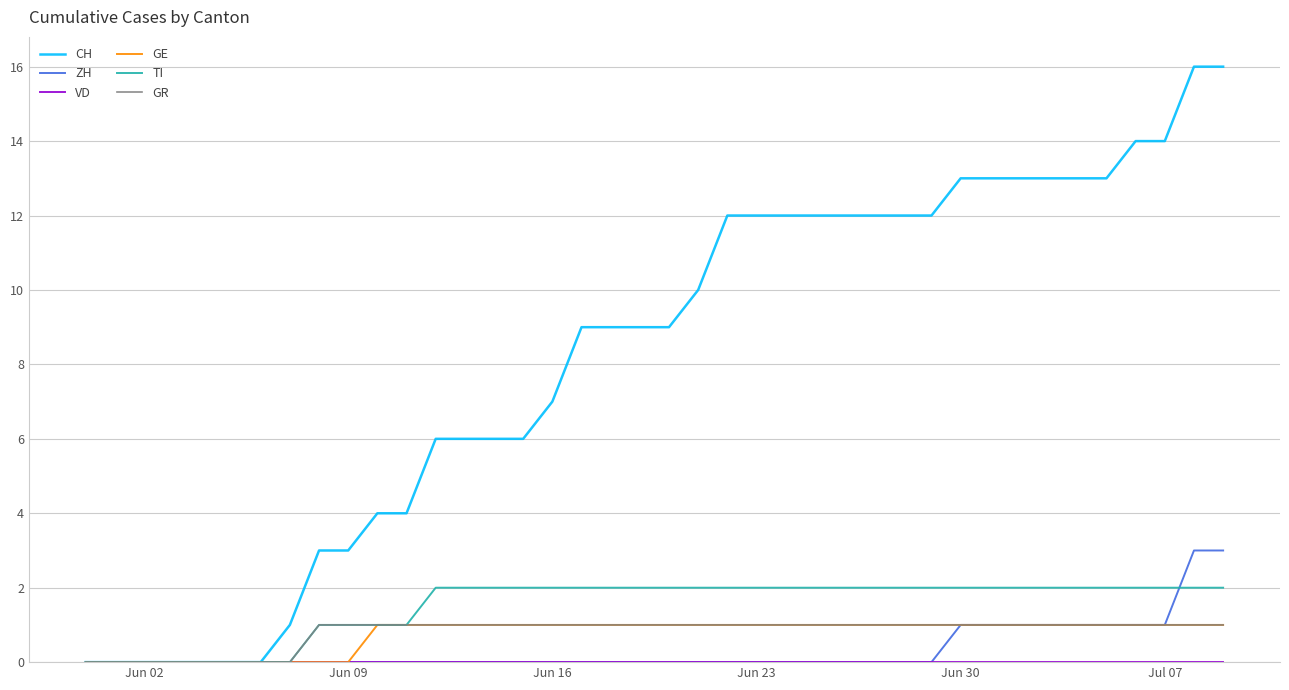

What is the maximum value shown in the chart?

16